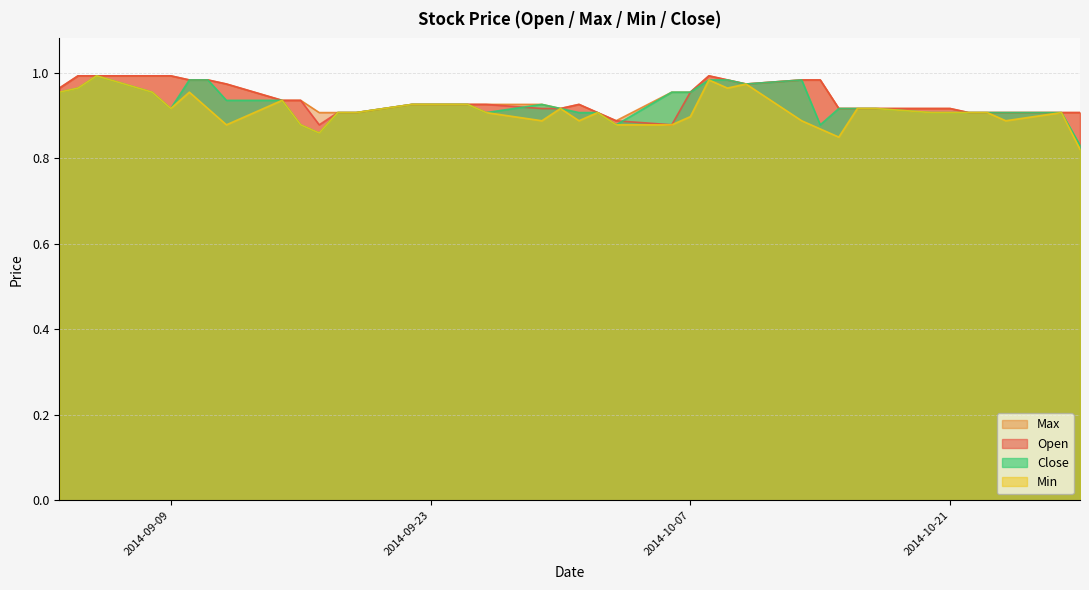

How many lines are shown in the chart?

4